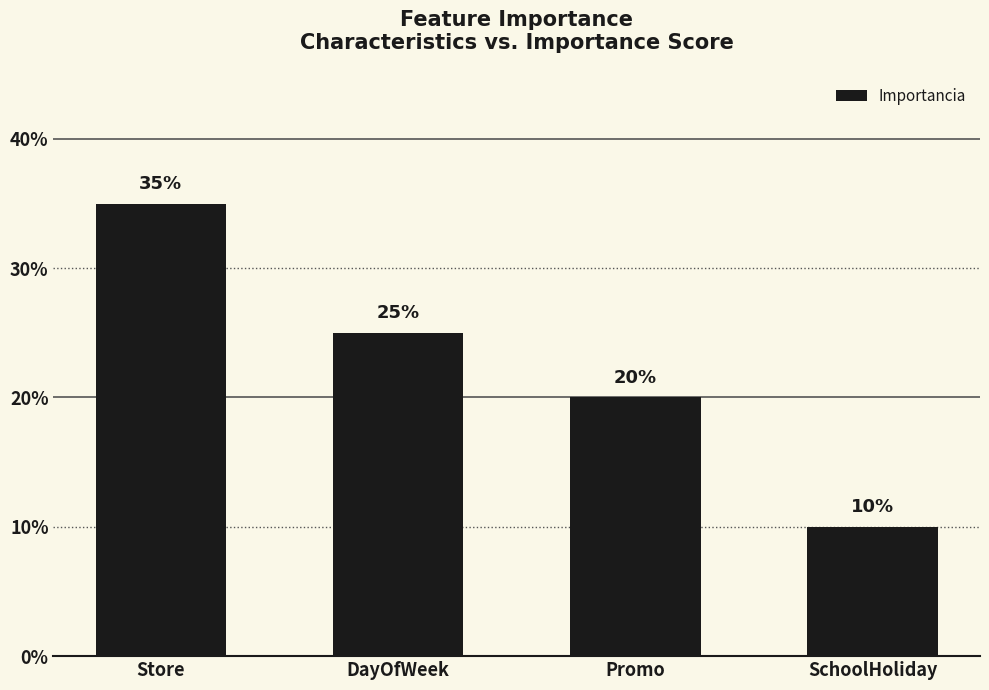

Are the bars horizontal?

No